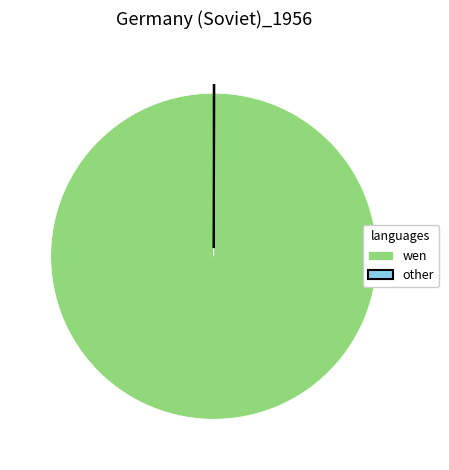

Which slice is the largest?

wen